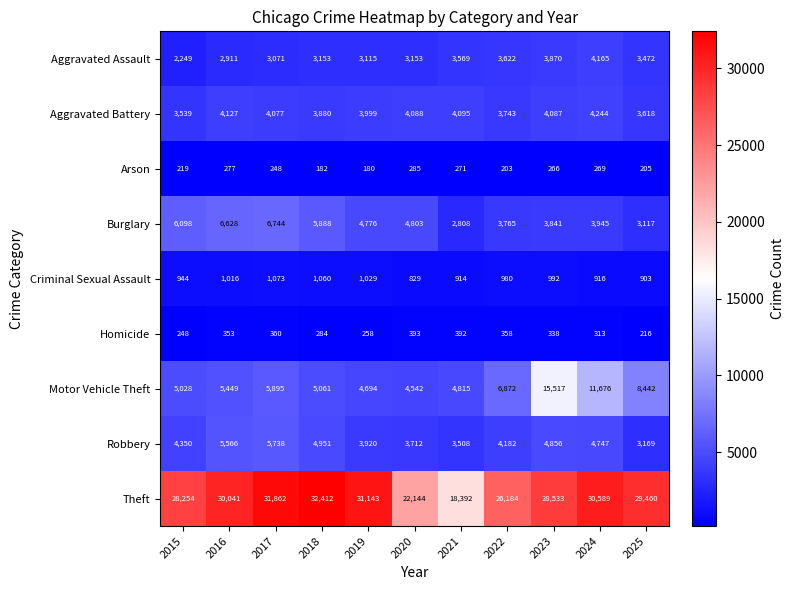

Between 2018 and 2023, which series saw the biggest shift?

Motor Vehicle Theft